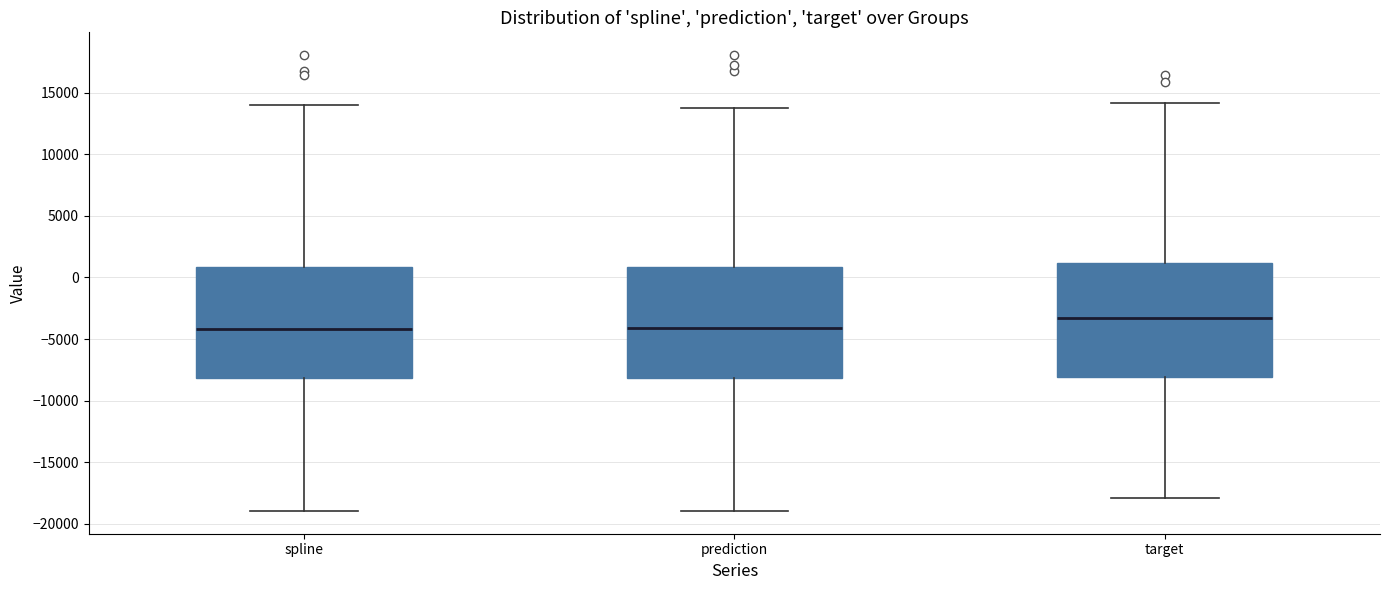

Where does the upper whisker of the box for target end on the y-axis? The values are not printed on the chart, so give them approximately, as read against the axis.

14000